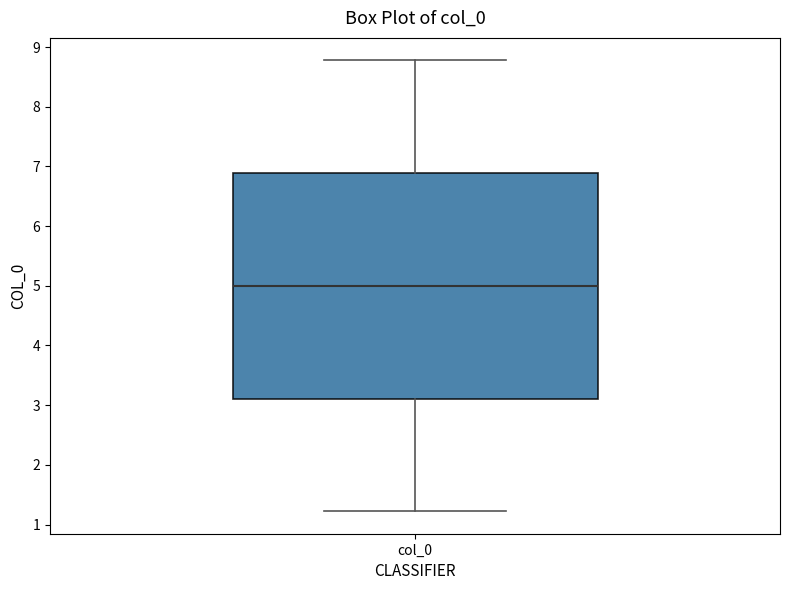

Where is the upper edge of the box for col_0 on the y-axis? The values are not printed on the chart, so give them approximately, as read against the axis.

6.9